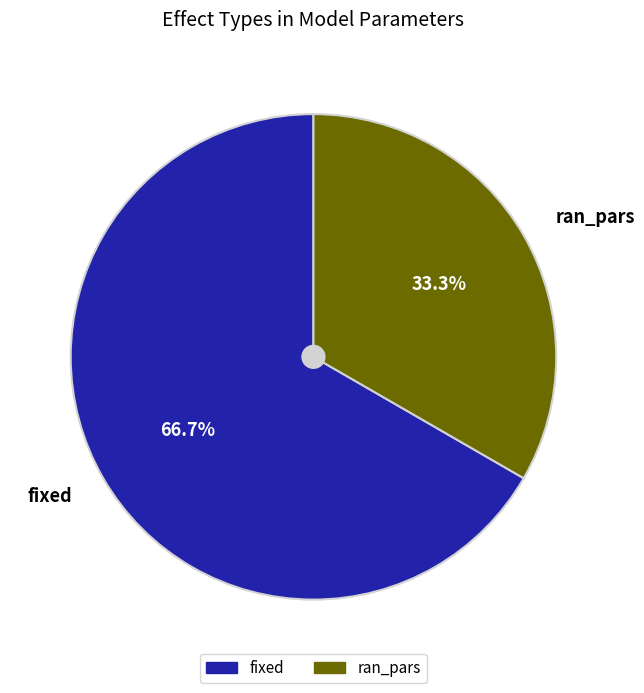

What is the ratio of the value at fixed to the value at ran_pars?

2.0